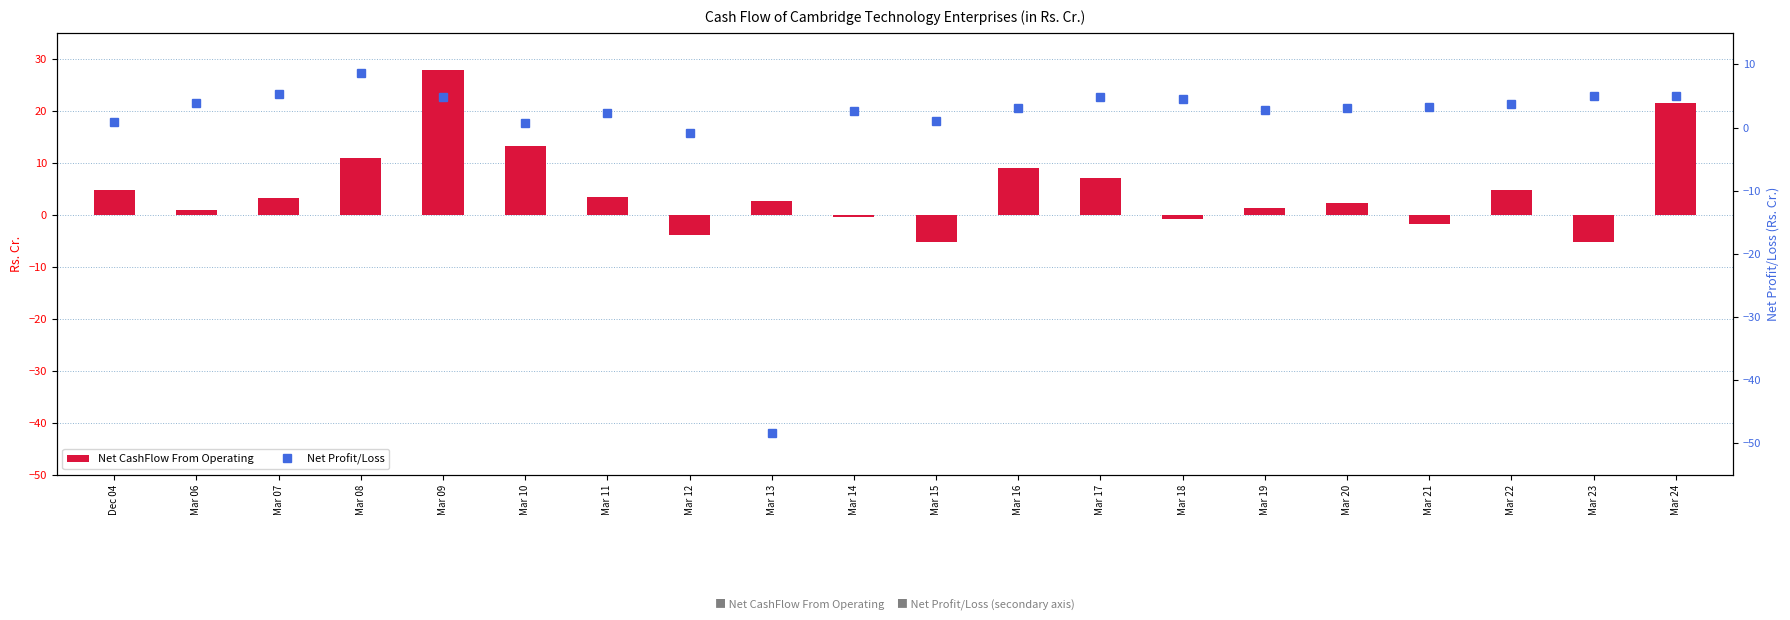

Does the chart contain any negative values?

Yes